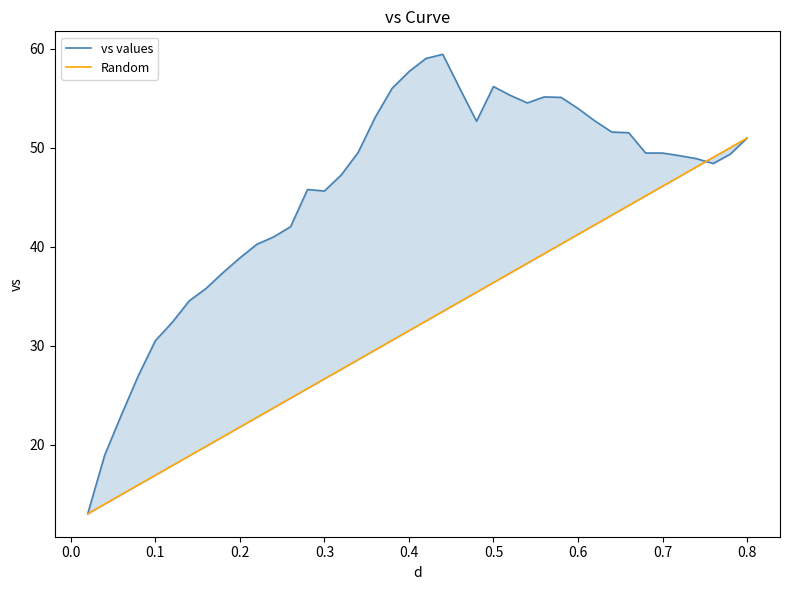

What is the minimum value shown in the chart?

13.0